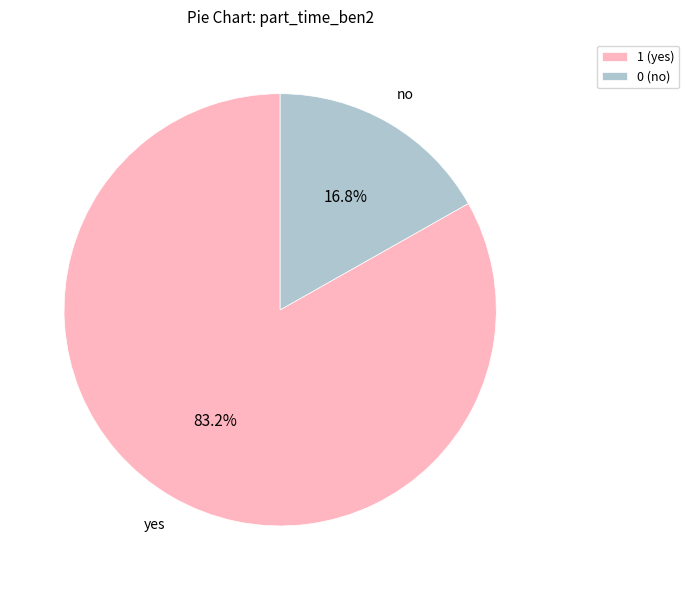

Rank the categories by value from lowest to highest.

0 (no), 1 (yes)